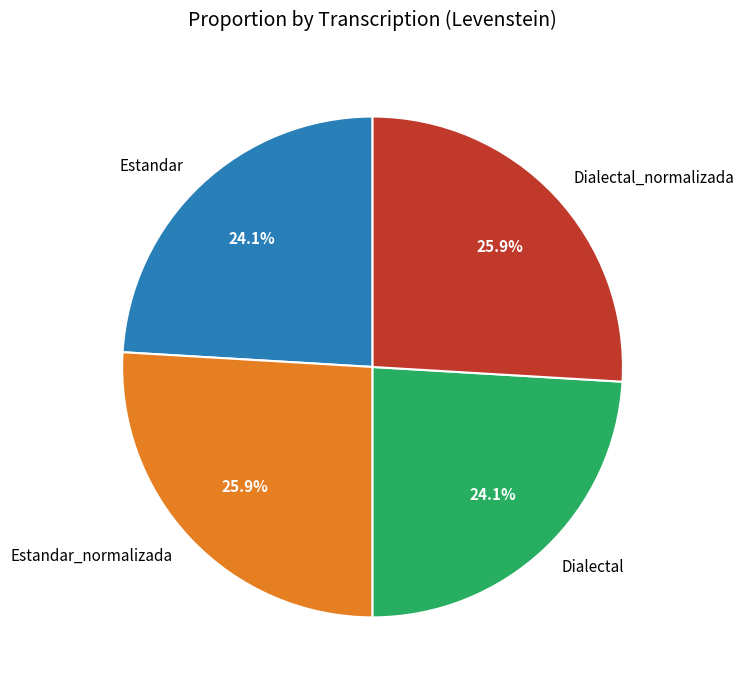

To the nearest percent, what percentage of the pie is Estandar_normalizada?

26%